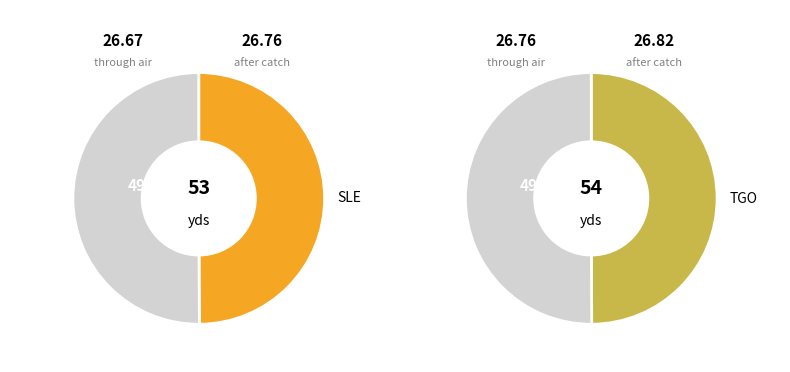

True or false: SLE accounts for 59% of the total.

False